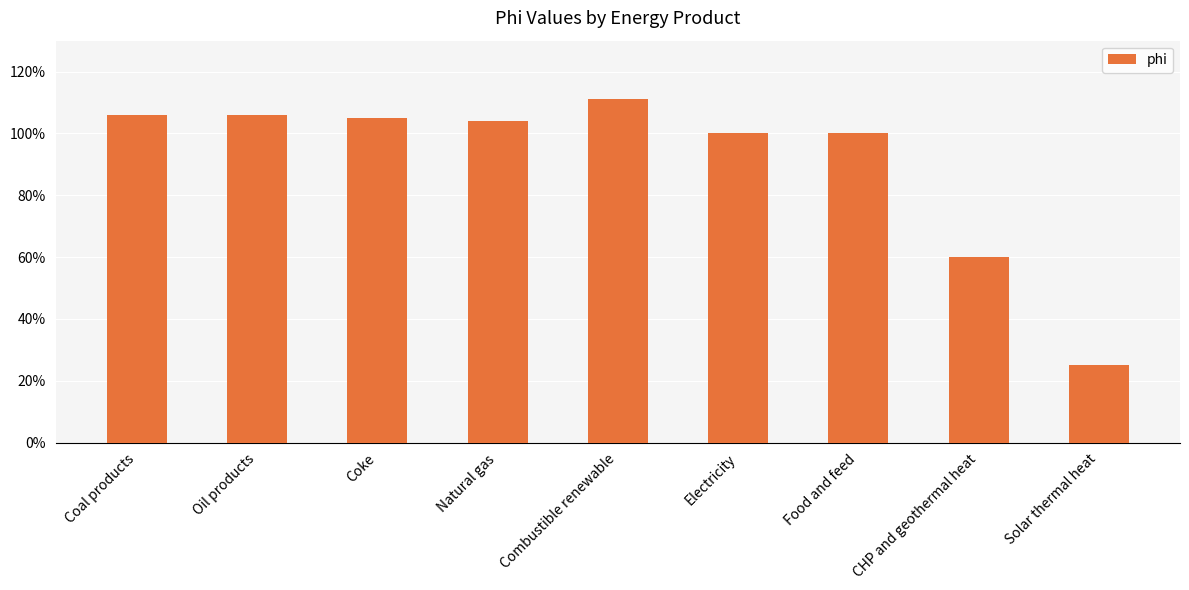

Does the chart contain any negative values?

No